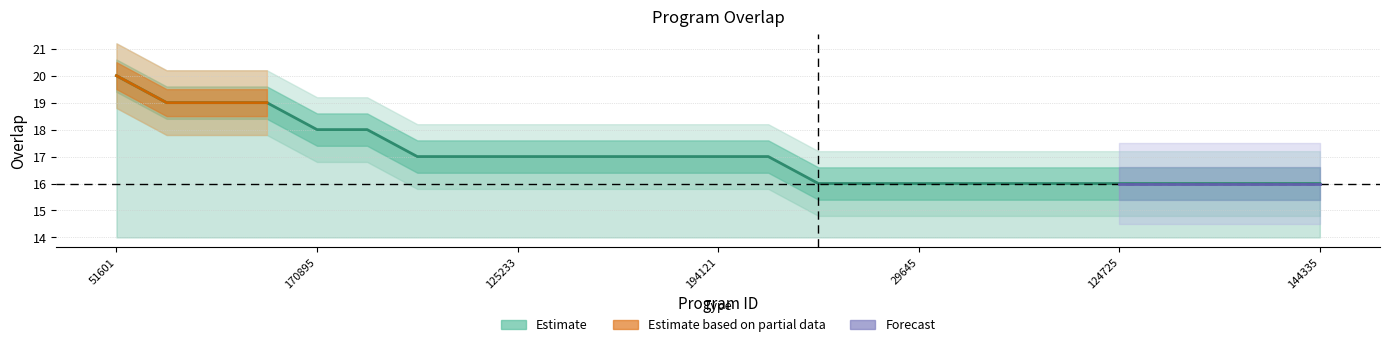

Reading left to right, list all the values displayed in this chart.

20	19	19	19	18	18	17	17	17	17	17	17	17	17	16	16	16	16	16	16	16	16	16	16	16